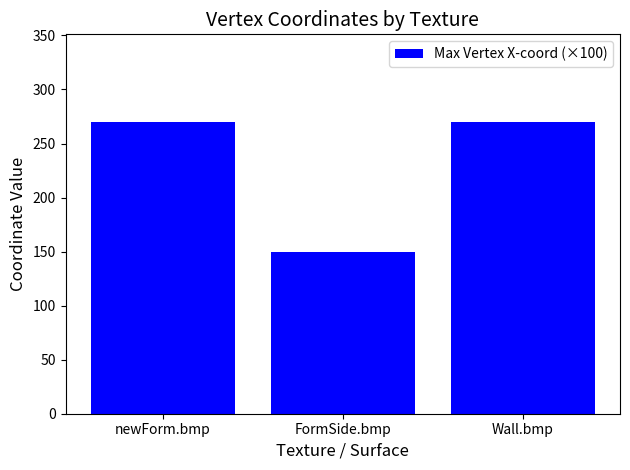

What is the sum of all values?

690